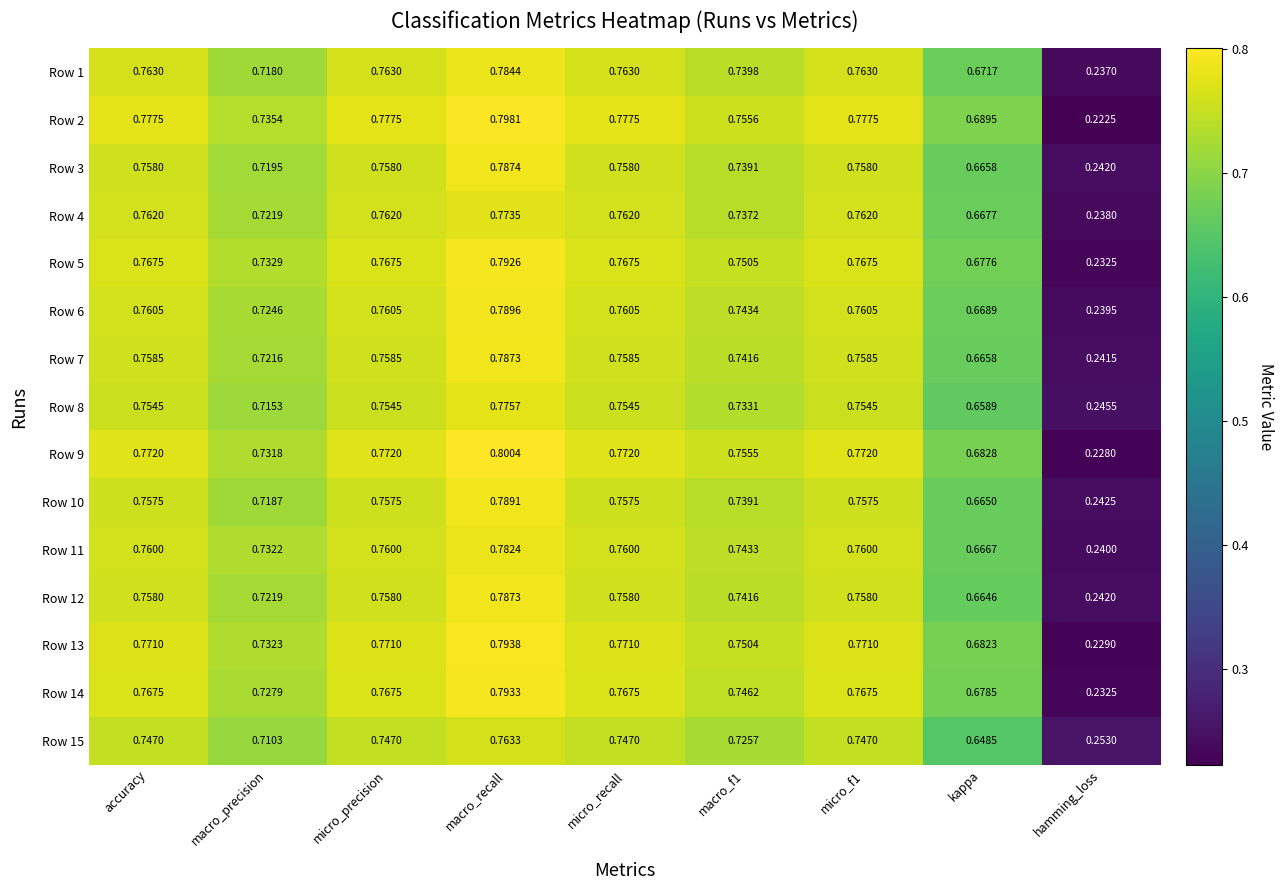

Which series has the largest range (max minus min)?

Row 2